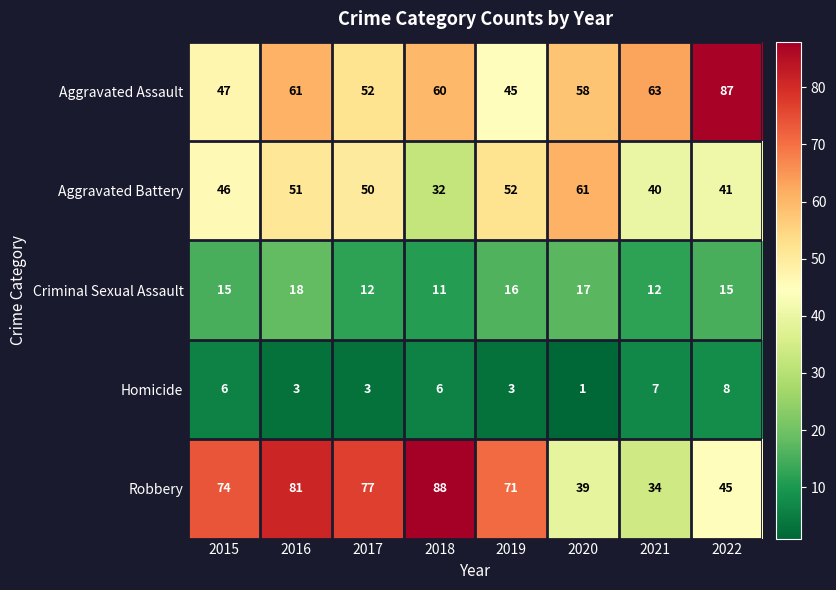

What is the sum of the Robbery values at 2015 and 2022?

119